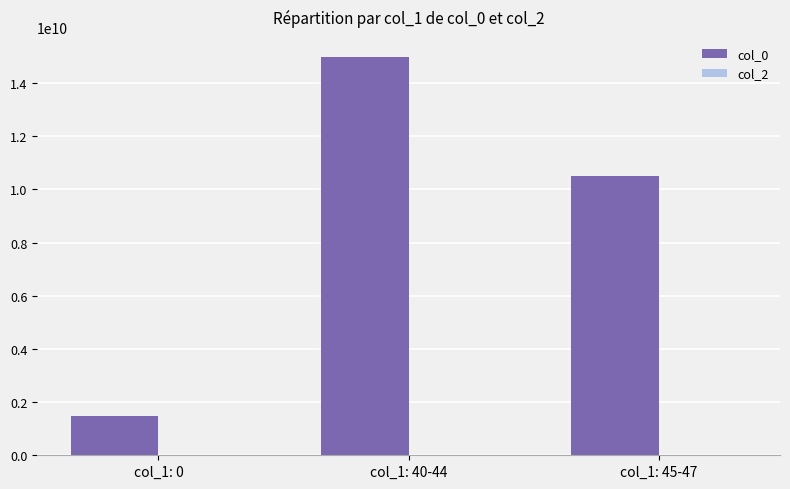

Reading left to right, list all the values displayed in this chart.

col_1: 0=1487598700	col_1: 40-44=14985567900	col_1: 45-47=10516674569